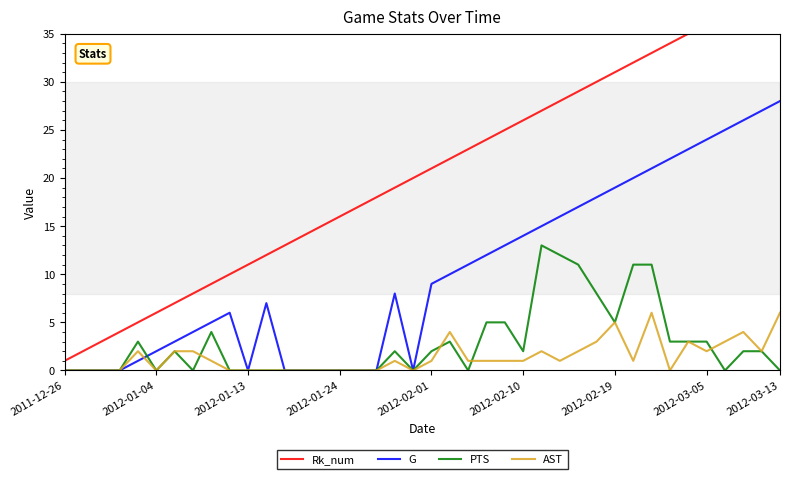

Is it true that AST equals 6 at 37?

False